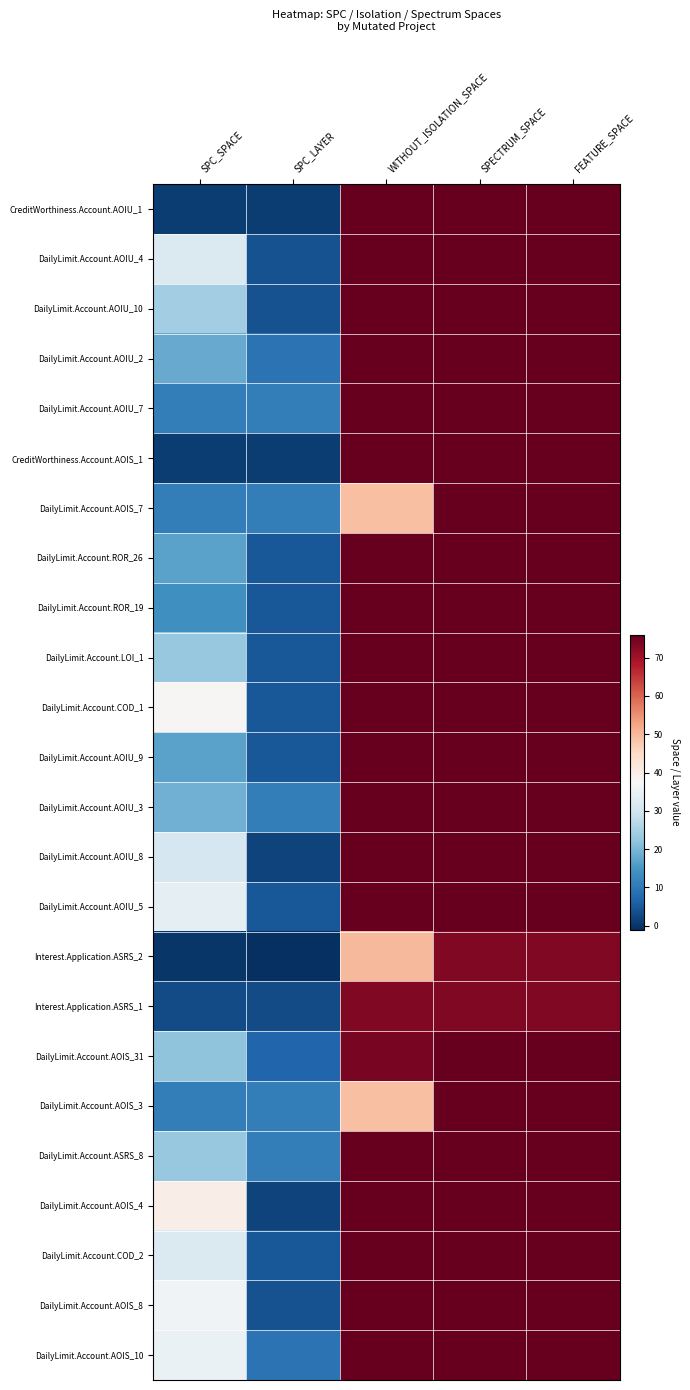

Between WITHOUT_ISOLATION_SPACE and SPC_LAYER, which is larger?

WITHOUT_ISOLATION_SPACE